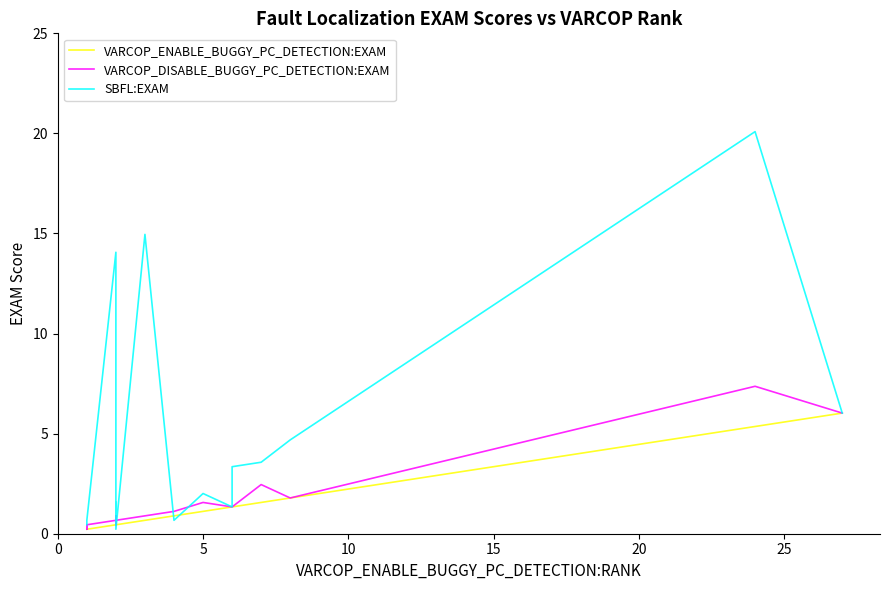

What is the value of the VARCOP_DISABLE_BUGGY_PC_DETECTION:EXAM point at the 14th from the left?

1.3